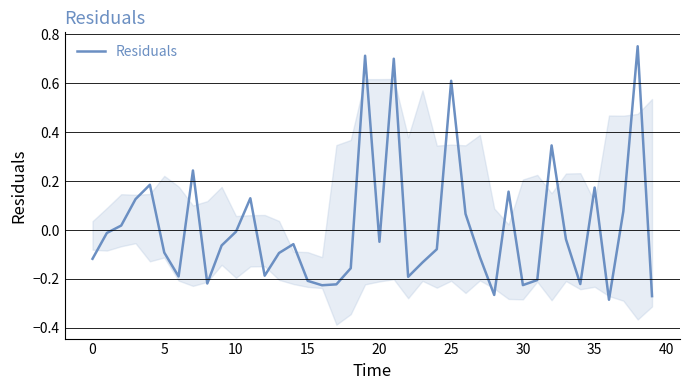

What is the label of the 22nd point from the right?

18